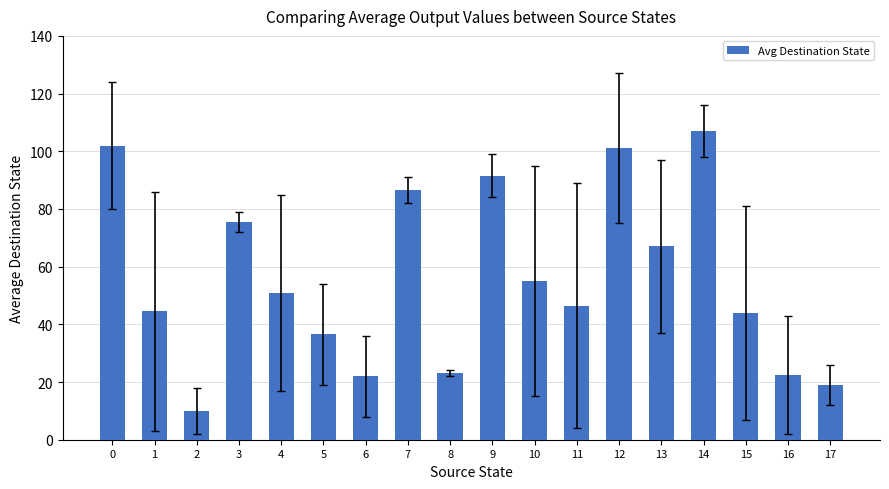

What is the change in value from 5 to 15?

+7.5